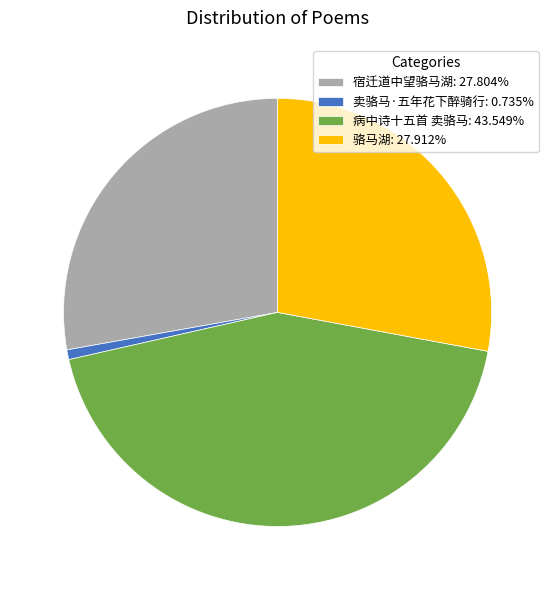

Combined, do 骆马湖 and 病中诗十五首 卖骆马 account for over 50%?

Yes